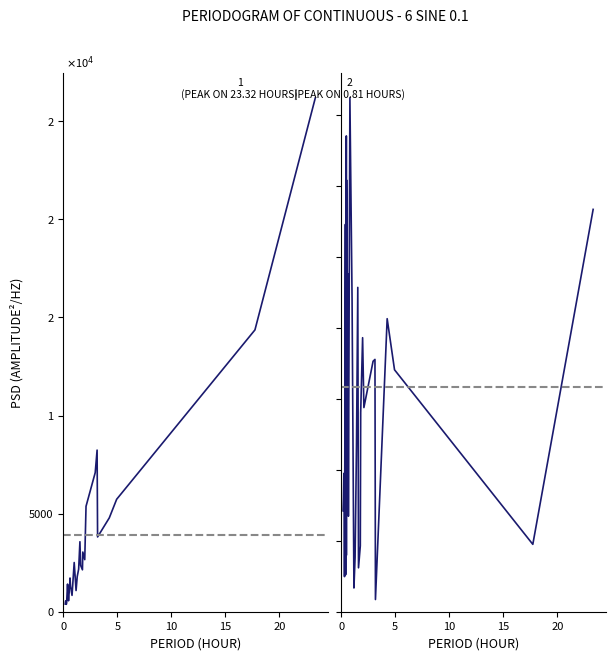

What is the smallest value displayed?

377.2